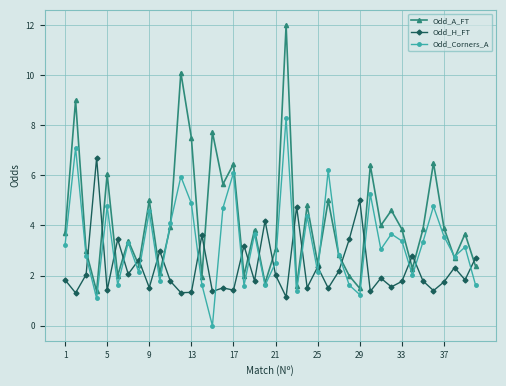

How many interior local peaks does the Odd_A_FT series have?

15